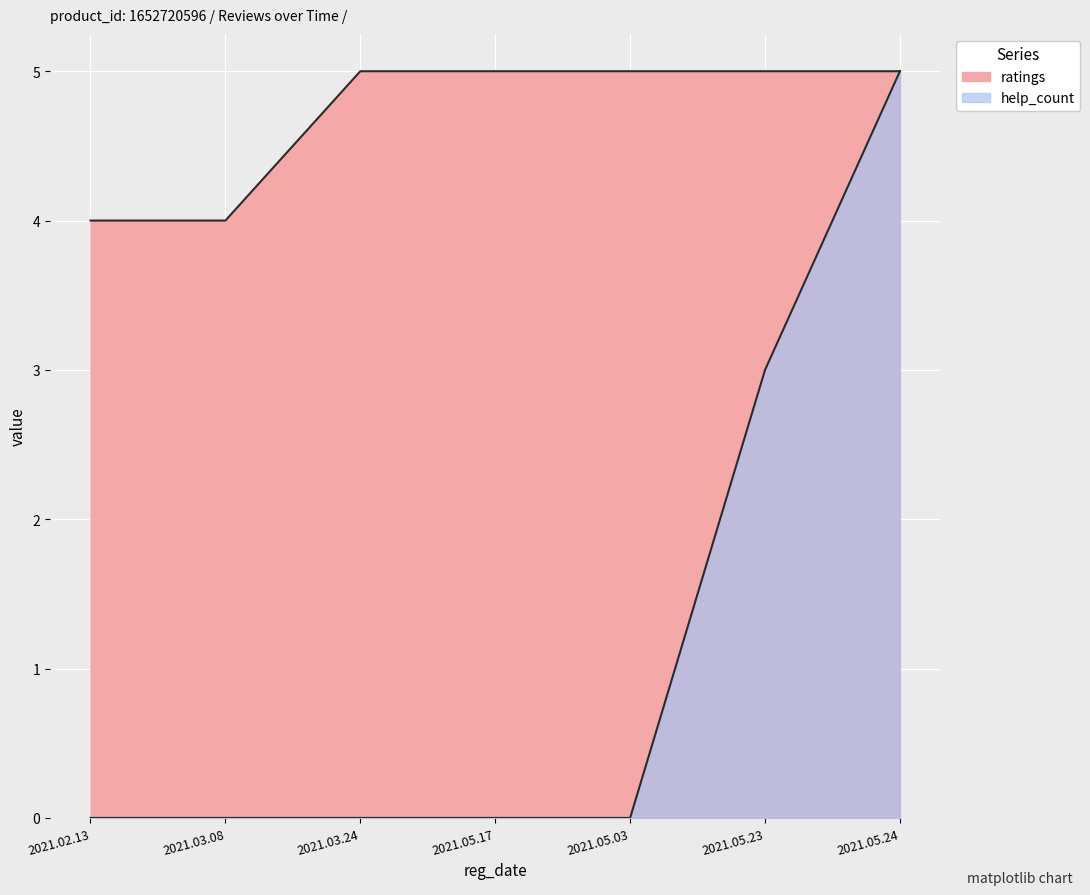

How many lines are shown in the chart?

2